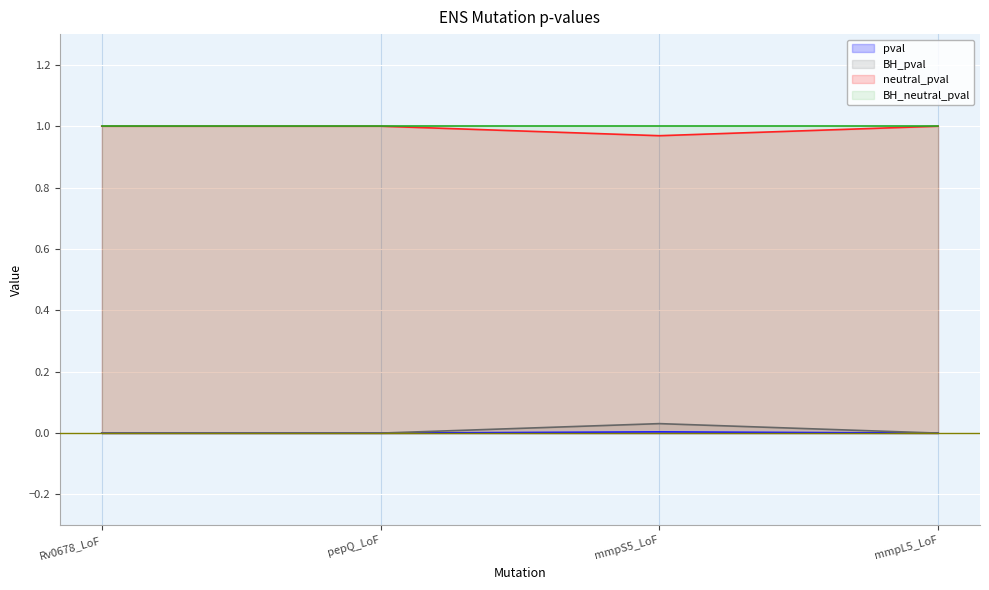

True or false: BH_pval has a value of 0.0 at mmpL5_LoF.

True